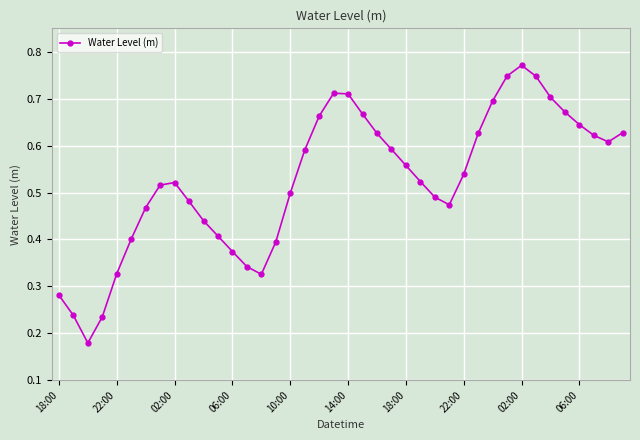

How many interior local peaks (higher than both neighbors) does the data have?

3